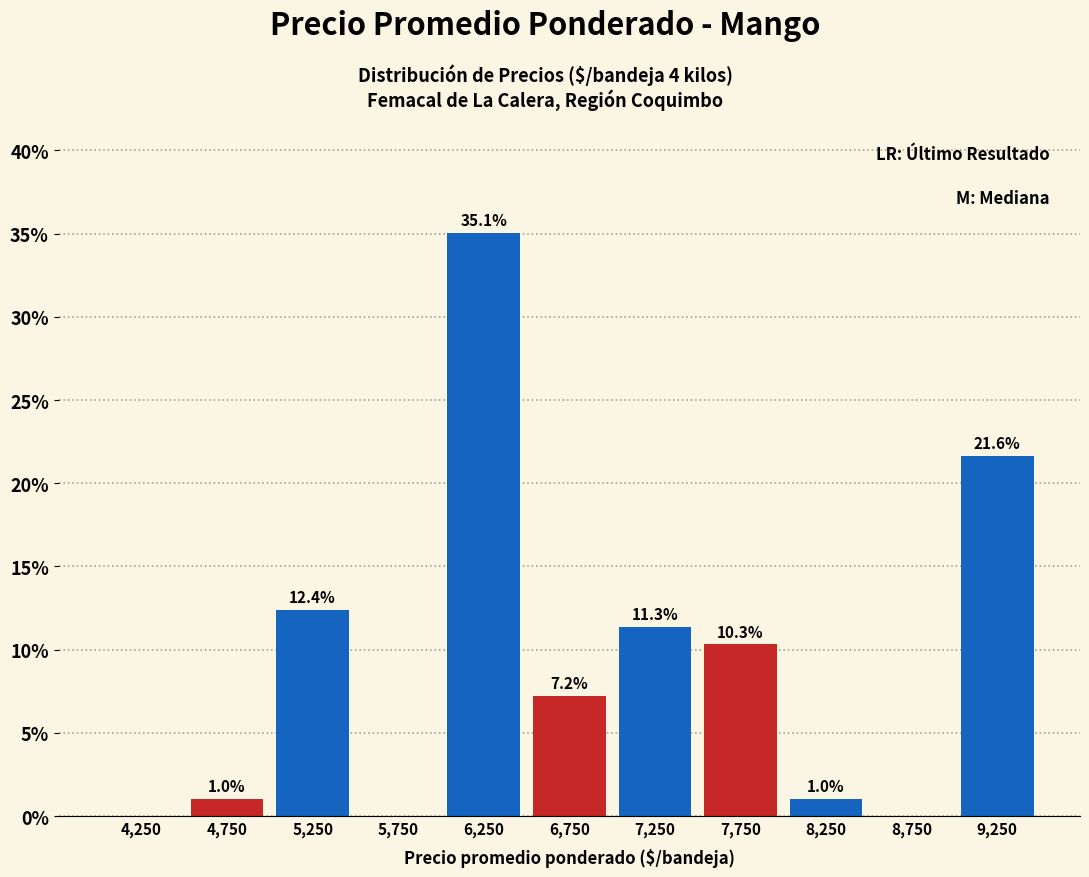

Which range on the x-axis has the tallest bar?

6000 to 6500